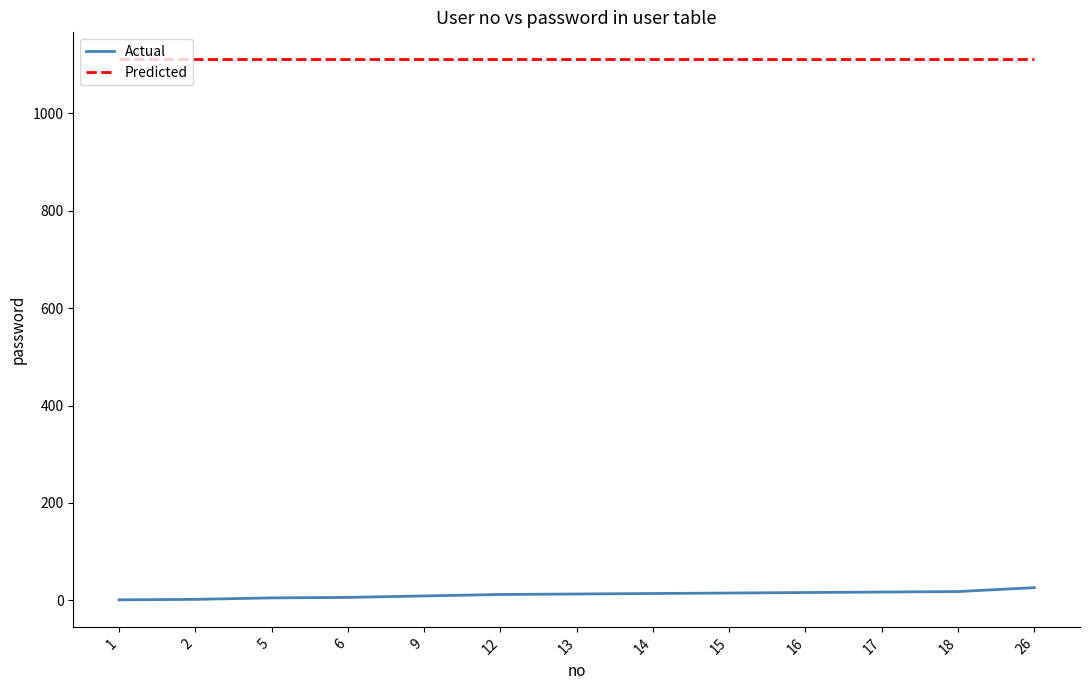

How many series are shown in this chart?

2